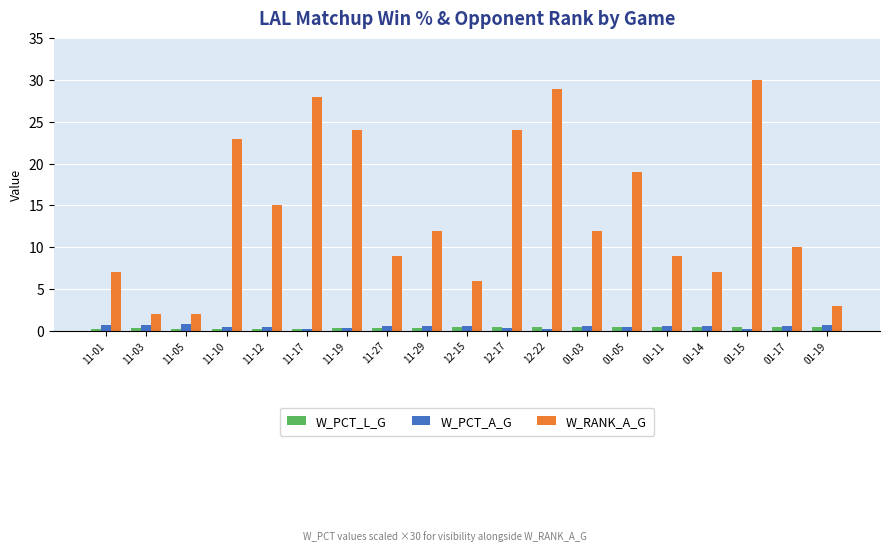

What is the highest value of the W_PCT_A_G series?

0.9